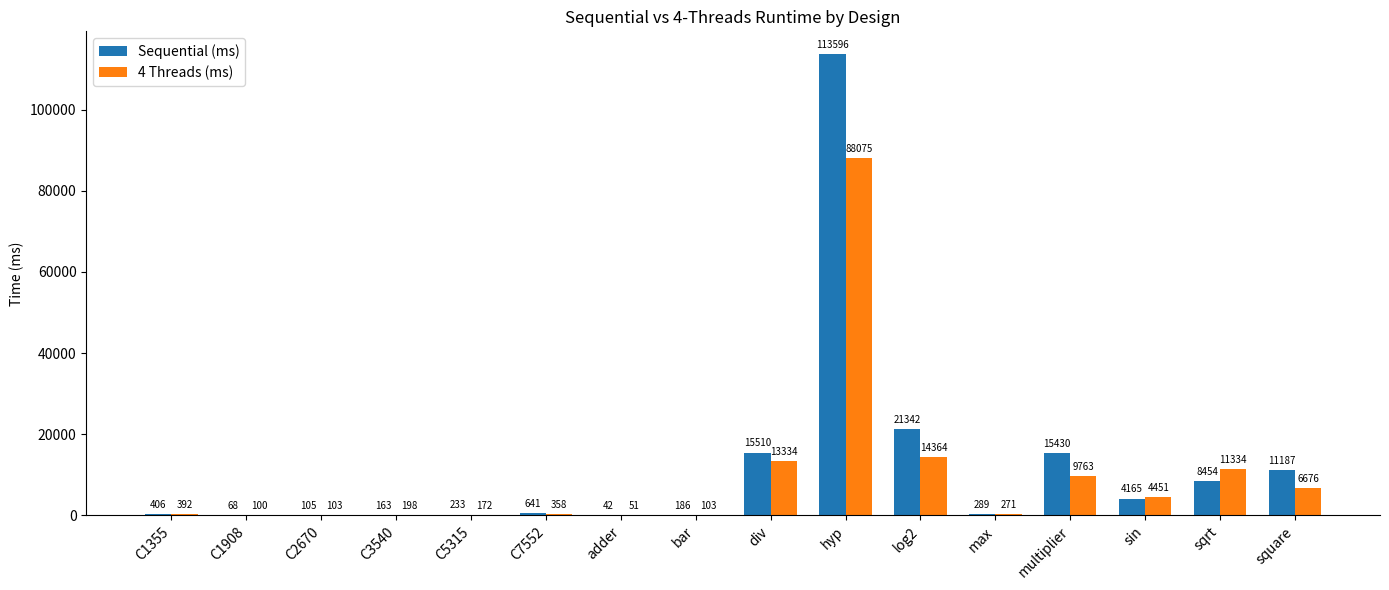

What is the total value across all series at C1355?

798.5